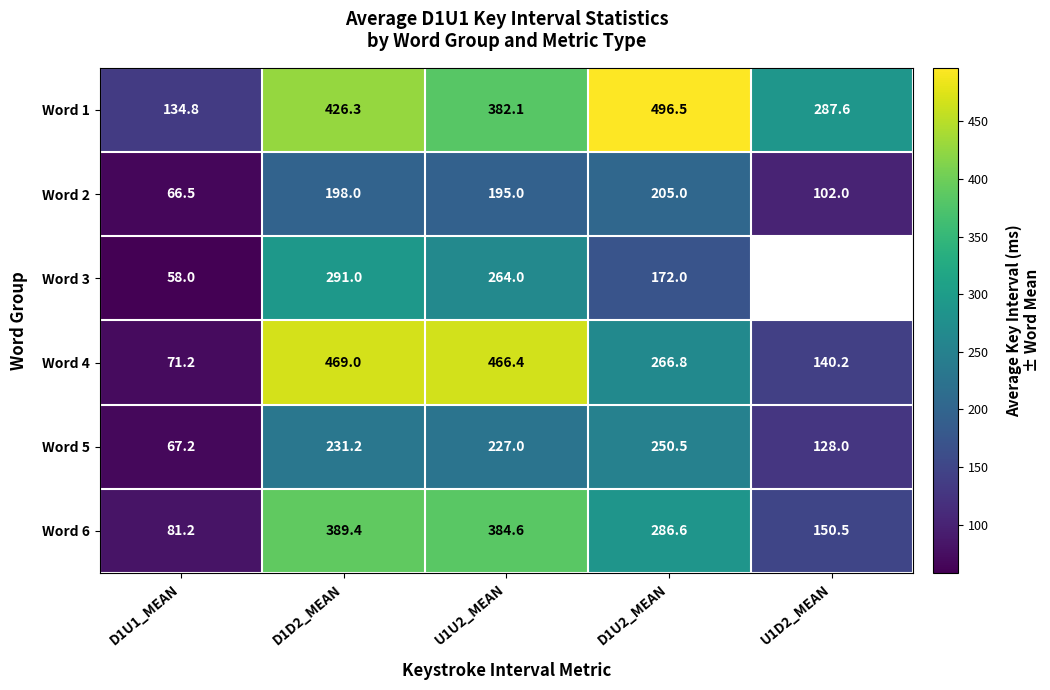

The value of Word 2 at U1D2_MEAN is 102.0. True or false?

True